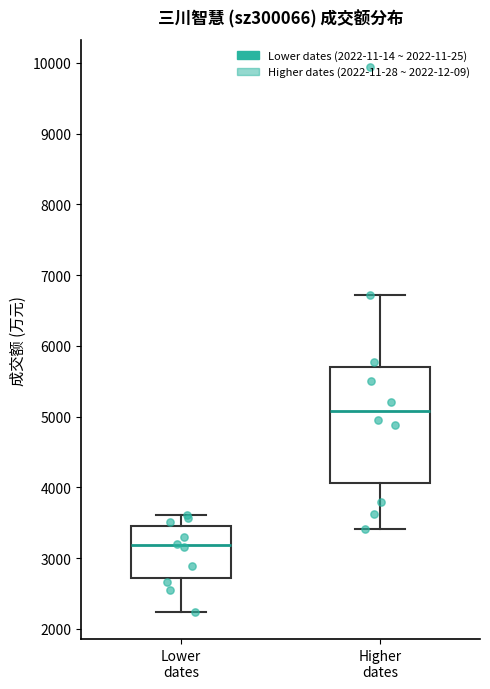

Reading left to right, read every box against the y-axis: the position of its median line, the range the box covers, and the ends of its whiskers. The values are not printed on the chart, so give them approximately, as read against the axis.

Lower dates: median 3200, box 2700 to 3500, whiskers 2200 to 3600
Higher dates: median 5100, box 4100 to 5700, whiskers 3400 to 6700